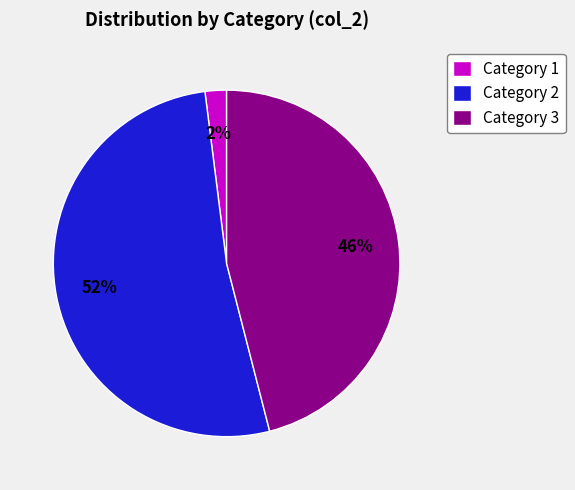

How many segments does this pie chart have?

3